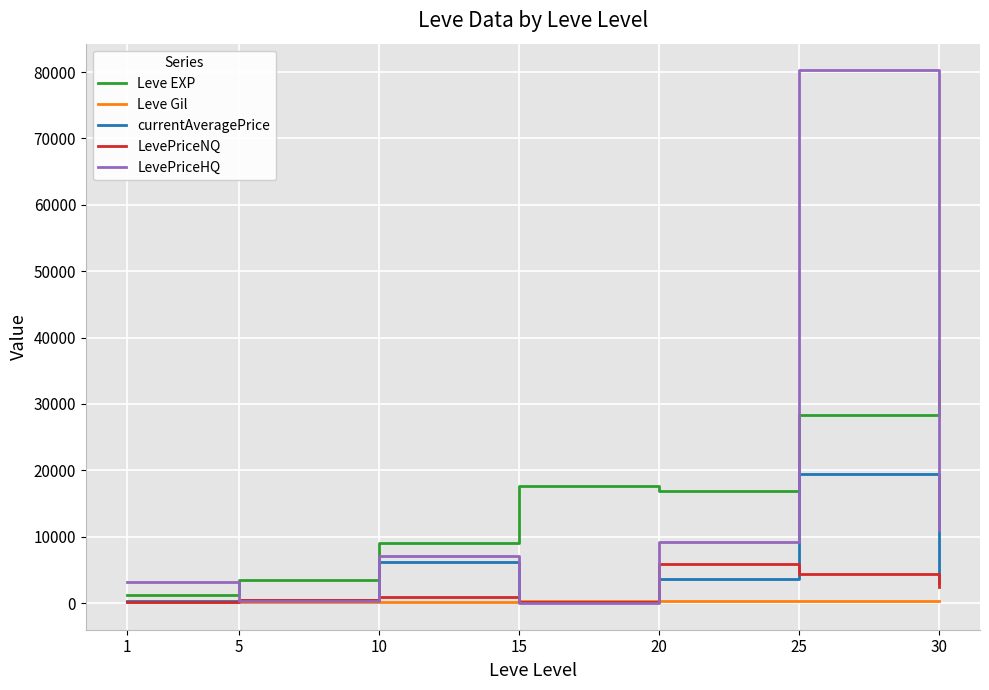

At how many categories does at least one series exceed 48606?

1